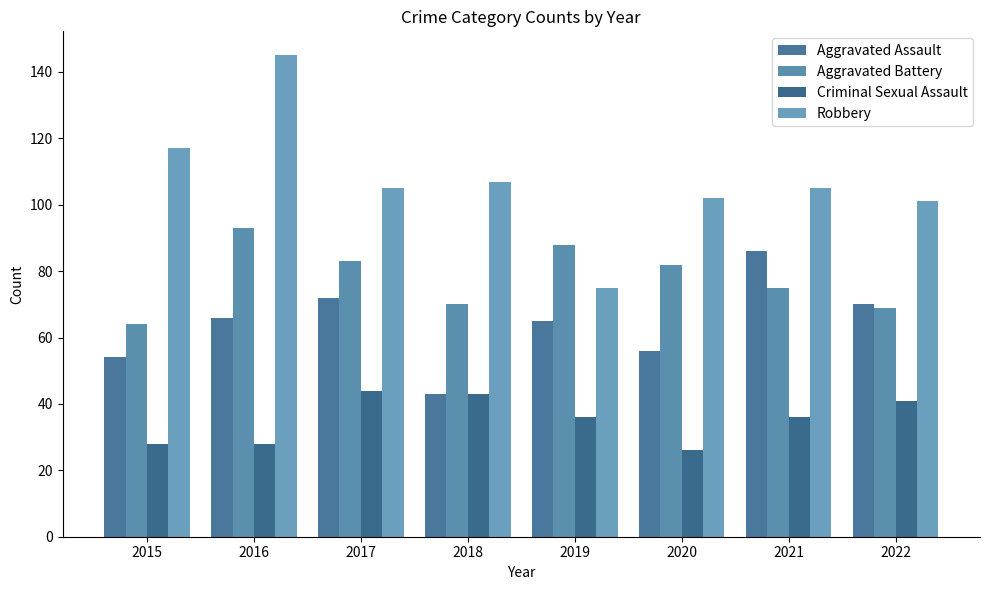

What is the spread (max minus min) of values at 2015?

89